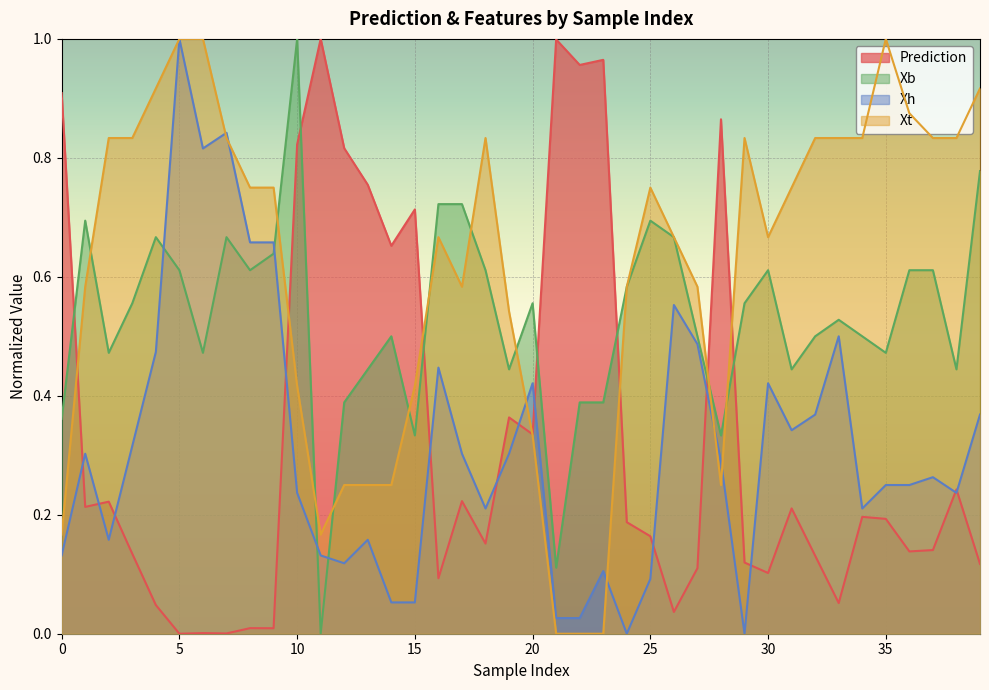

Is it true that Xt equals 0.6 at 24?

True